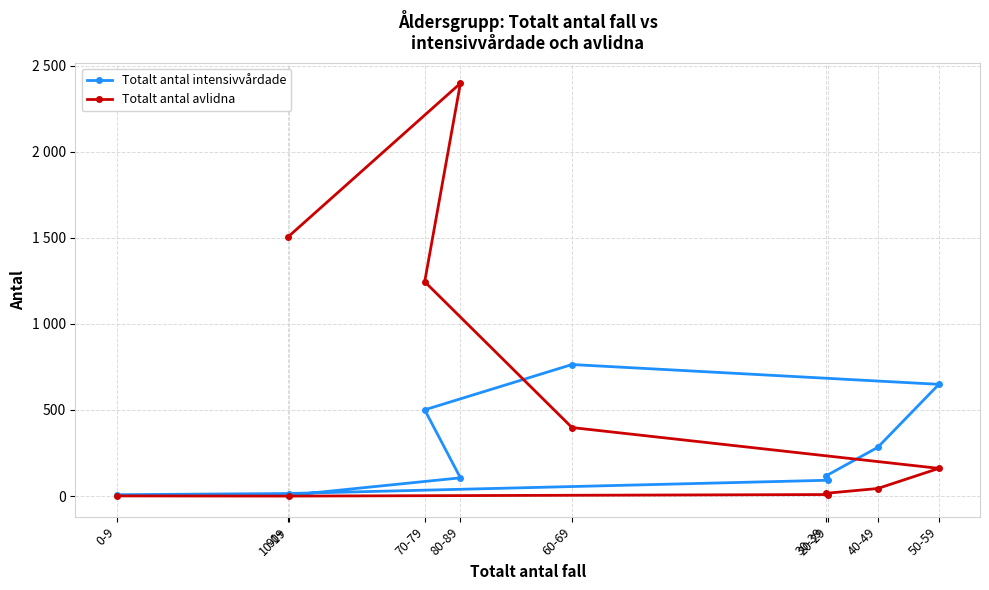

Is the value of Totalt antal avlidna at 10-19 greater than the value of Totalt antal intensivvårdade at 40-49?

No